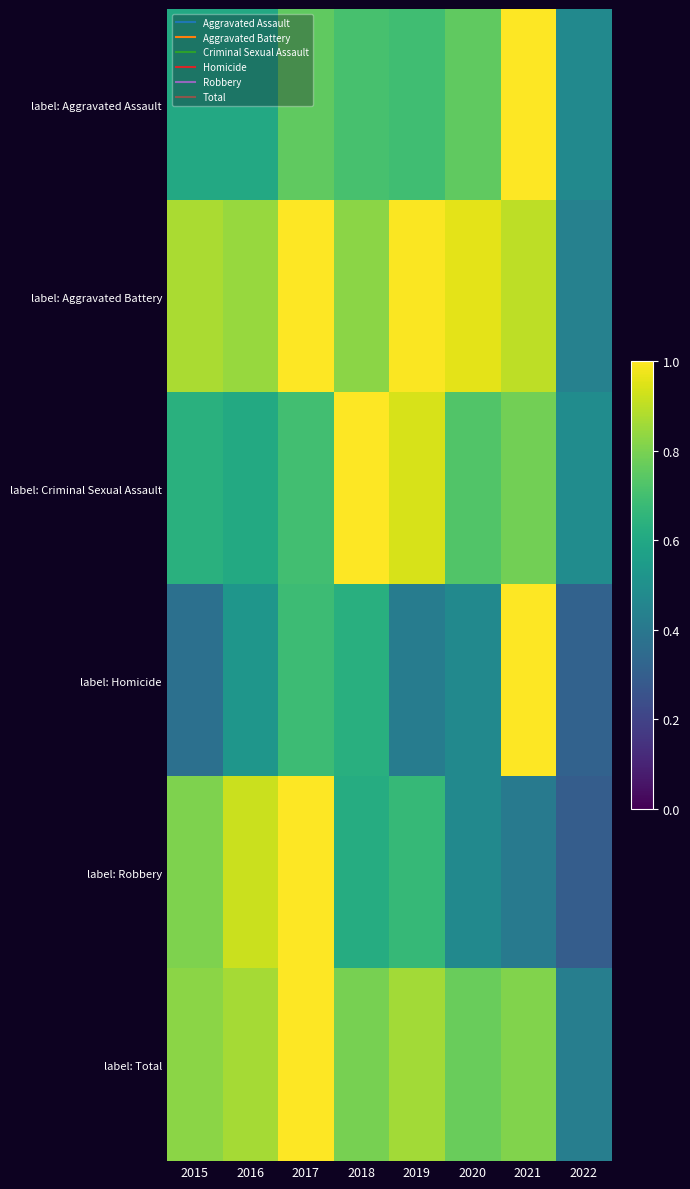

At which category is the sum across all series the highest?

2017